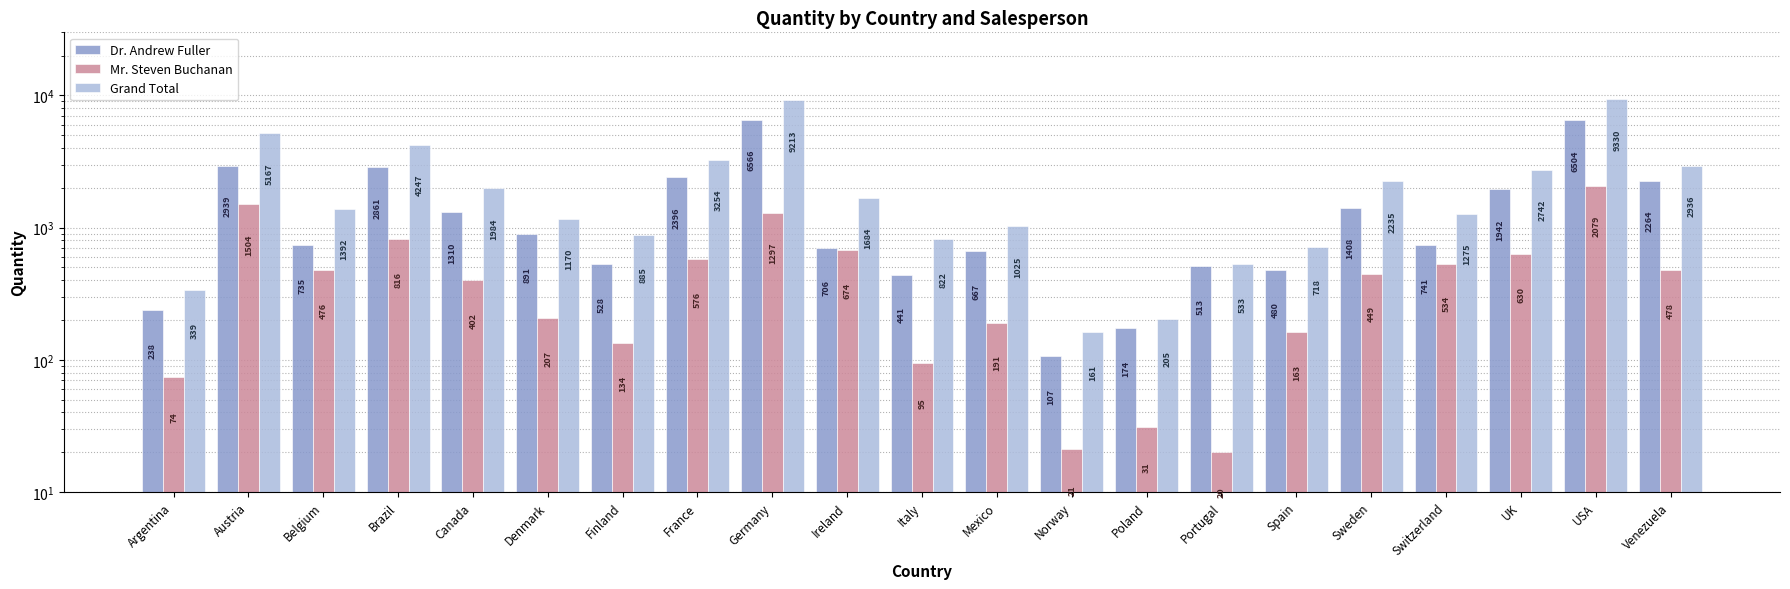

How many values in the Mr. Steven Buchanan series exceed 449?

10